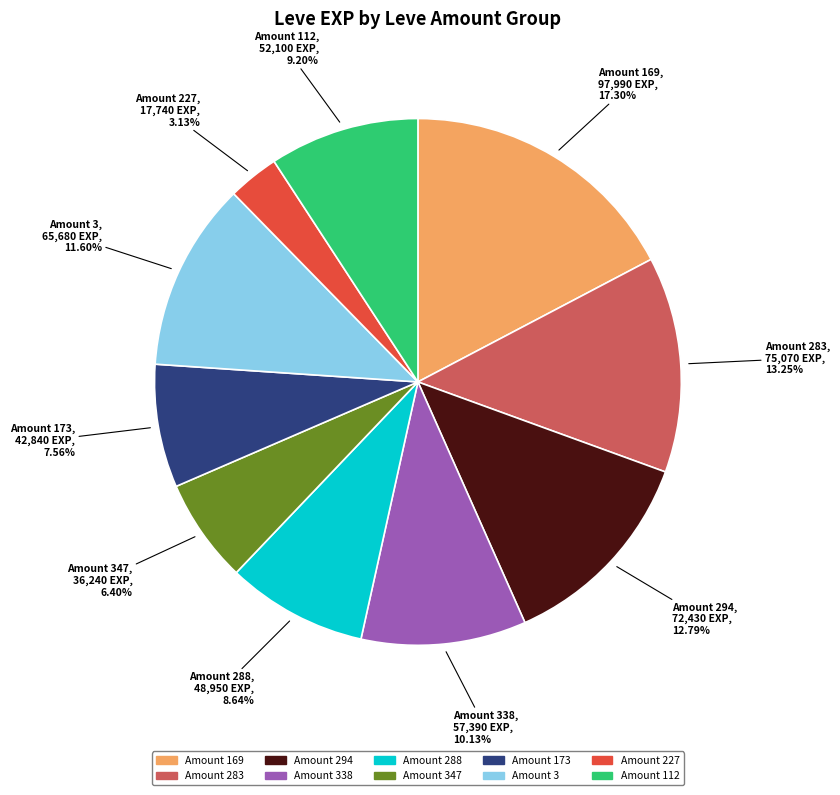

Does any single category account for the majority?

No